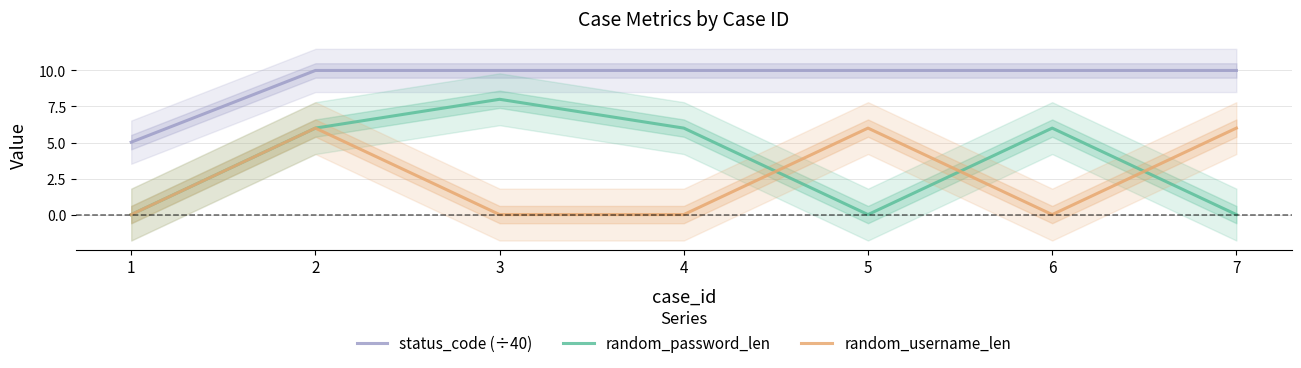

What is the total value across all series at 4?

16.0